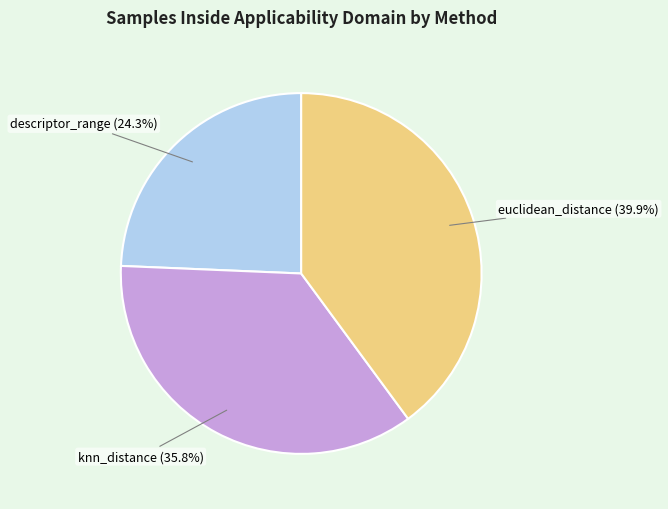

To the nearest percent, what is the combined percentage of descriptor_range and euclidean_distance?

64%